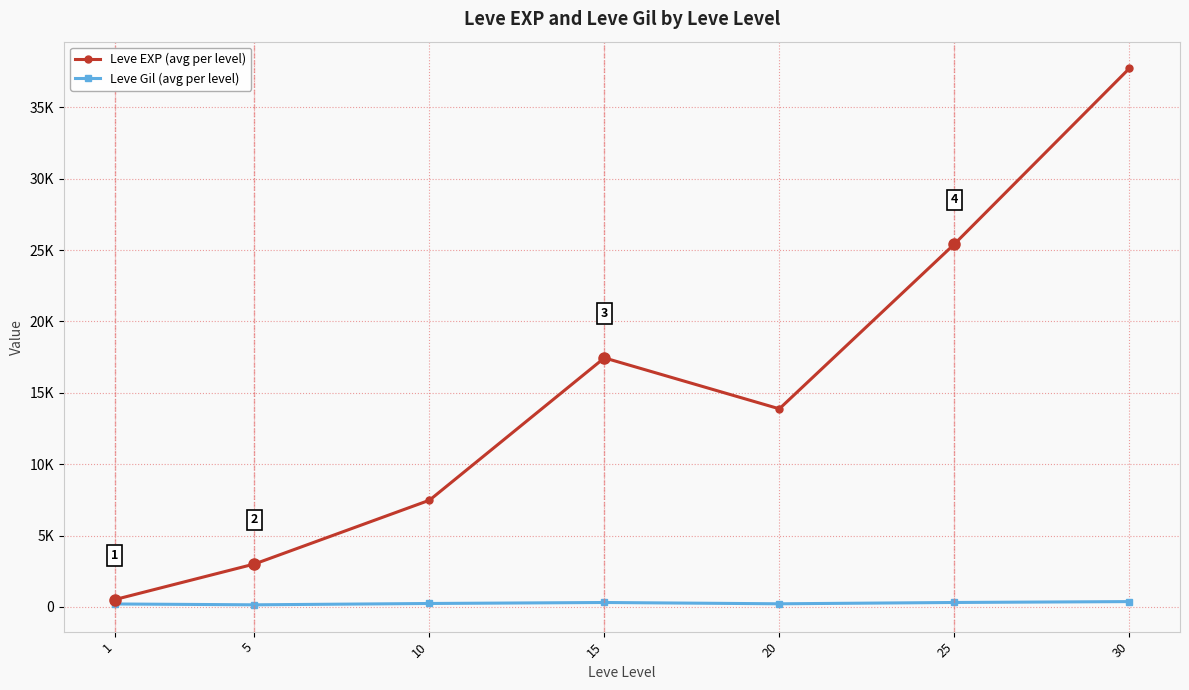

What is the difference between the highest and lowest values at 20?

13655.8